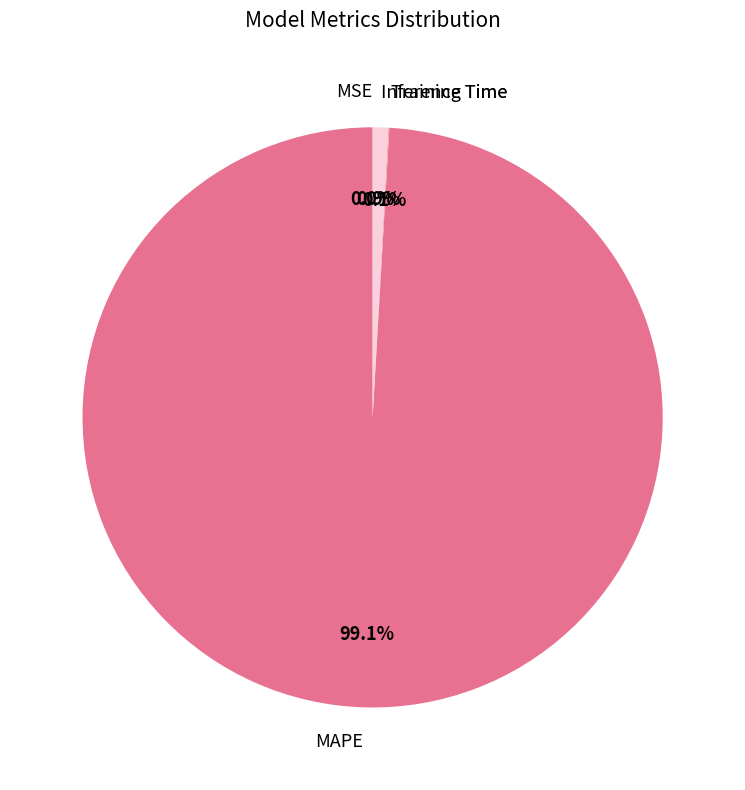

To the nearest percent, what is the difference between the largest and smallest slice percentages?

99%